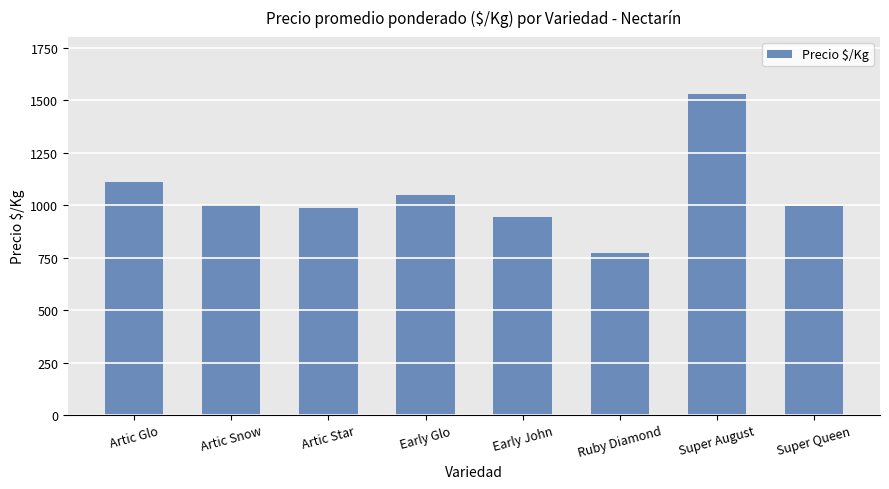

Does the chart contain stacked bars?

No